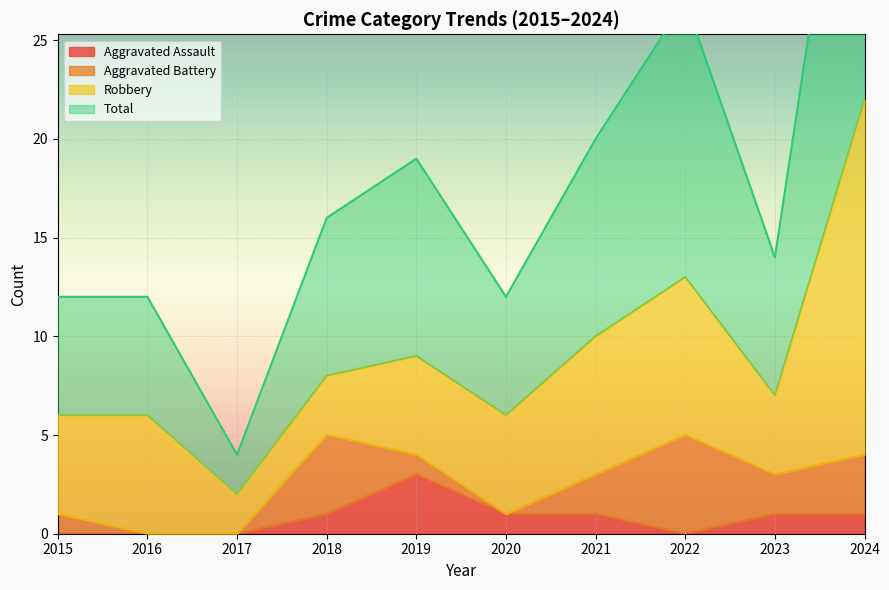

Is it true that Total equals 16 at 2018?

True